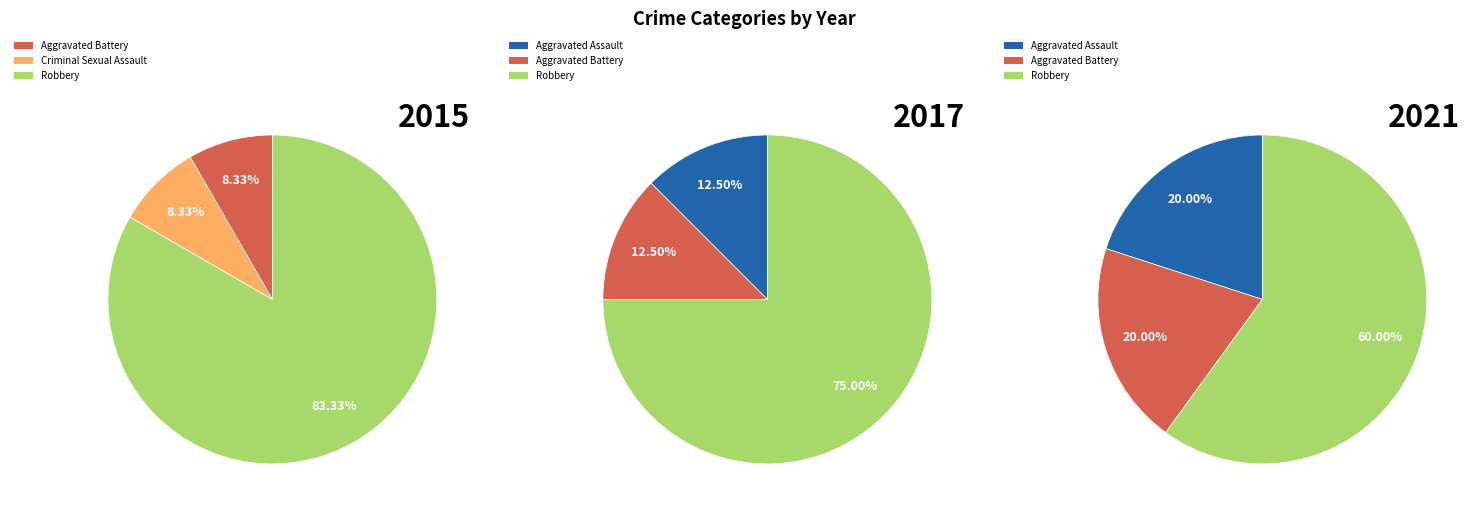

What portion of the pie excludes Robbery?

16.7%